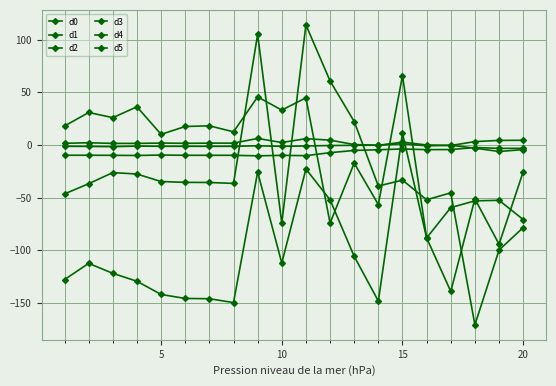

True or false: d4 has more than 1 points higher than both neighbors.

True